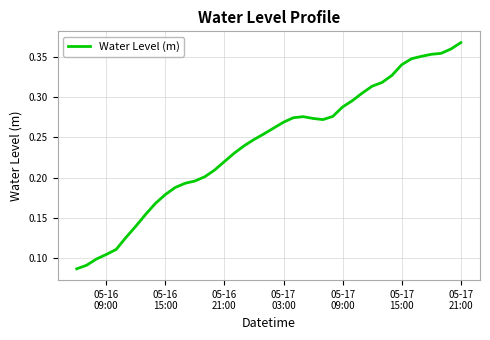

Reading left to right, what are all the values shown in this chart?

0.1	0.1	0.1	0.1	0.1	0.1	0.1	0.2	0.2	0.2	0.2	0.2	0.2	0.2	0.2	0.2	0.2	0.2	0.2	0.3	0.3	0.3	0.3	0.3	0.3	0.3	0.3	0.3	0.3	0.3	0.3	0.3	0.3	0.3	0.3	0.4	0.4	0.4	0.4	0.4